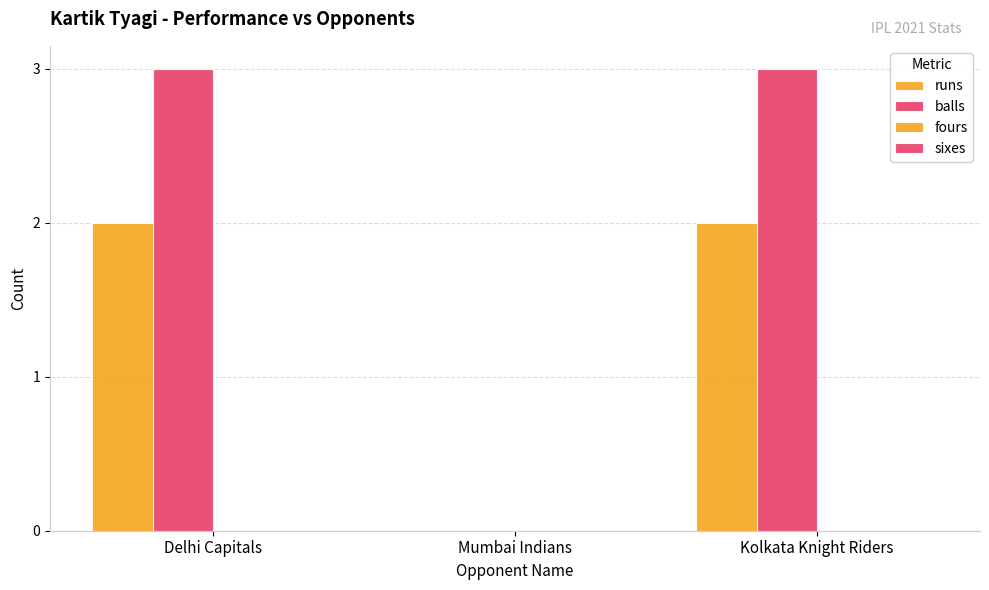

How many groups of bars are there?

3